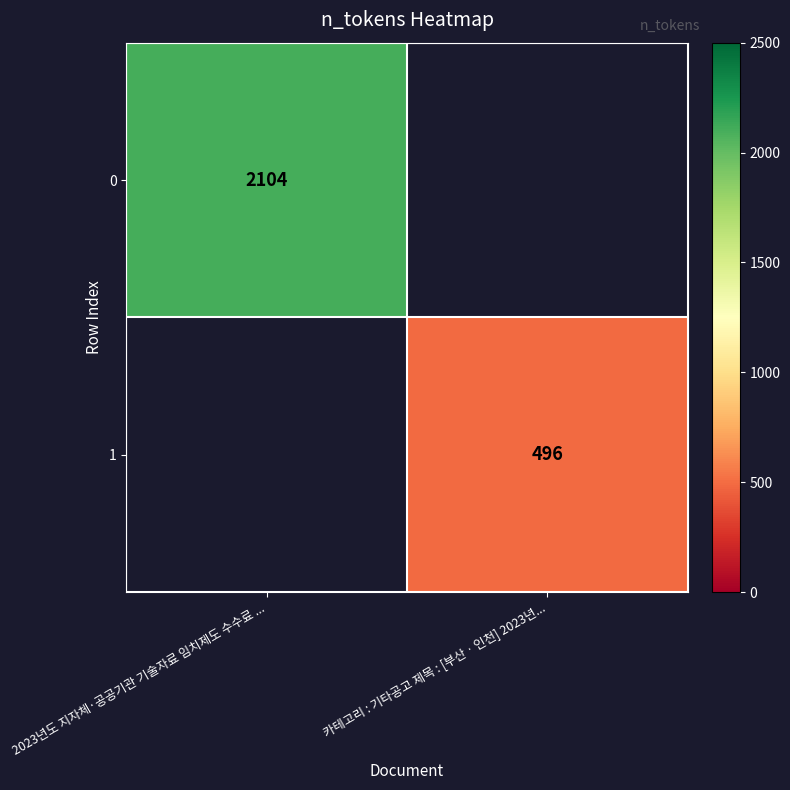

Which has a higher value, 카테고리 : 기타공고 제목 : [부산ㆍ인천] 2023년... or 2023년도 지자체·공공기관 기술자료 임치제도 수수료 ...?

2023년도 지자체·공공기관 기술자료 임치제도 수수료 ...